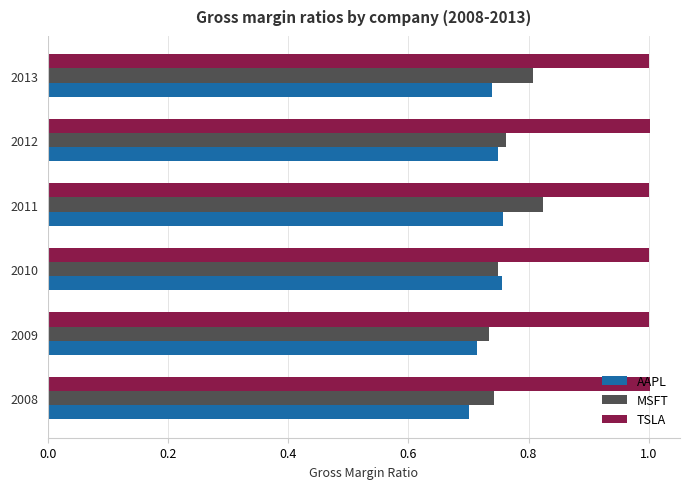

Which series has the largest range (max minus min)?

MSFT